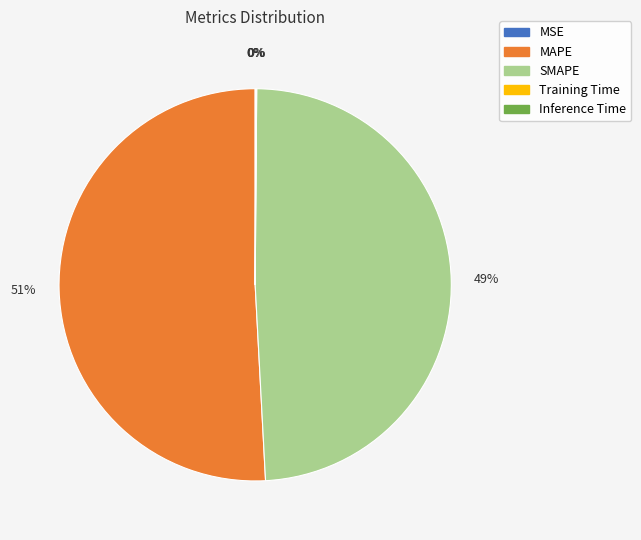

Combined, do SMAPE and MAPE account for over 50%?

Yes